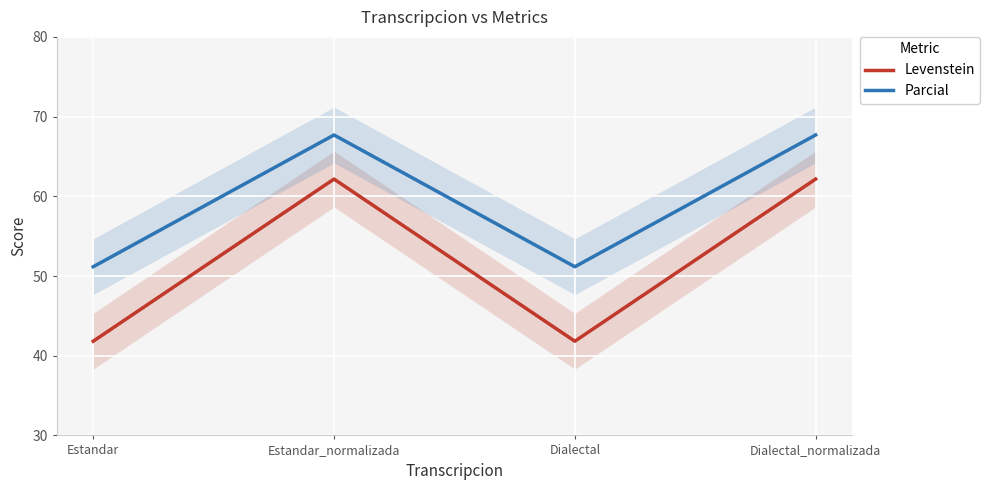

List the labels in order of Levenstein value, largest first.

Estandar_normalizada, Dialectal_normalizada, Estandar, Dialectal